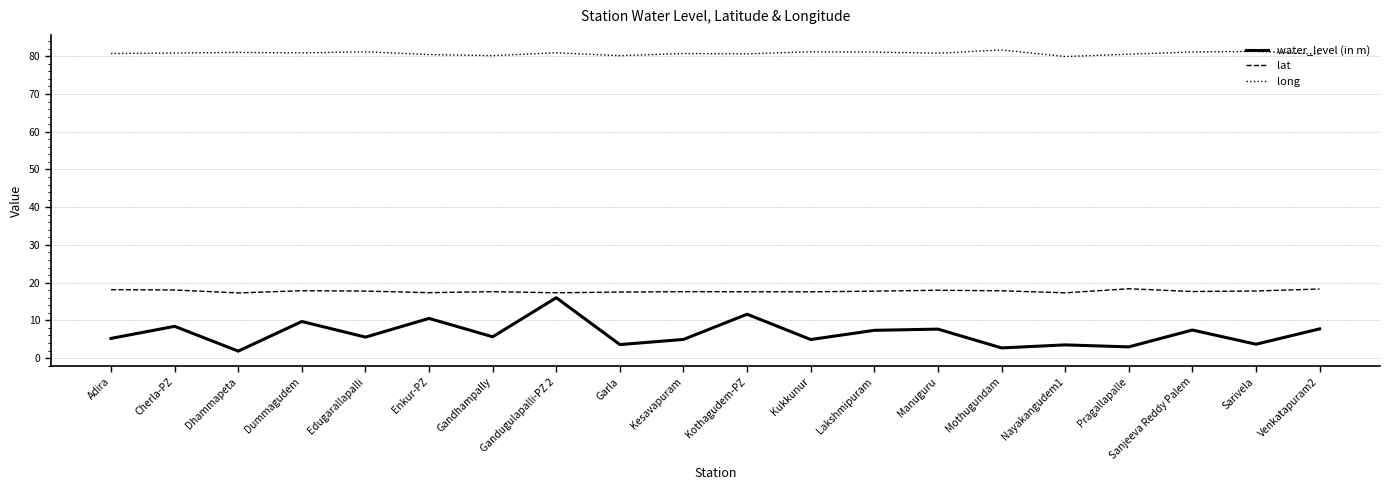

At how many categories does at least one series exceed 38?

20